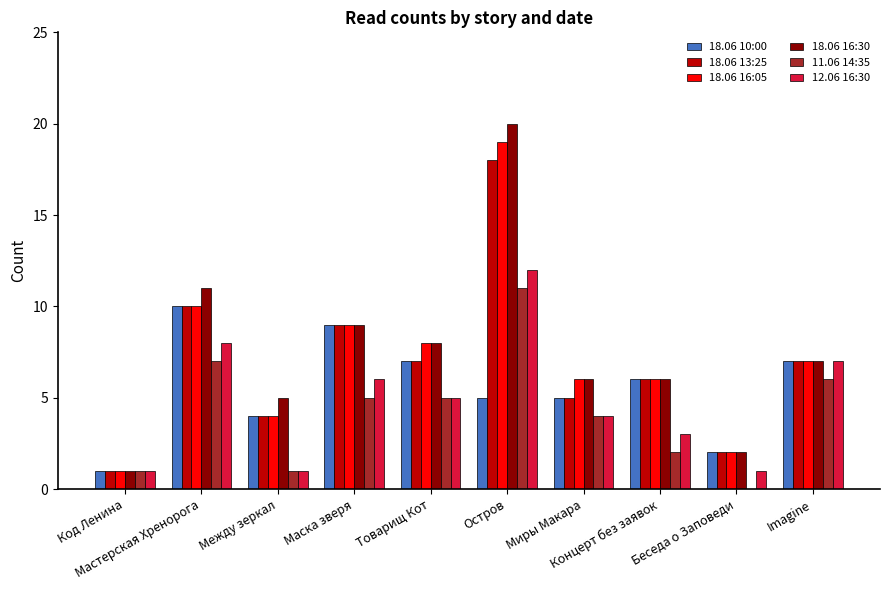

What position from the right is Концерт без заявок?

3